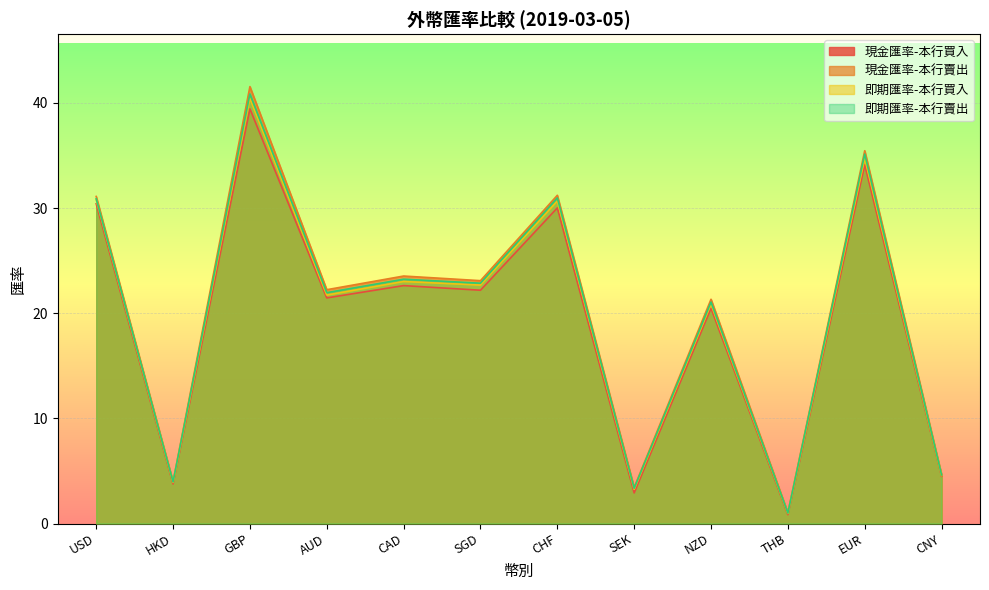

In 現金匯率-本行賣出, how many points are higher than both neighbors (excluding endpoints)?

5